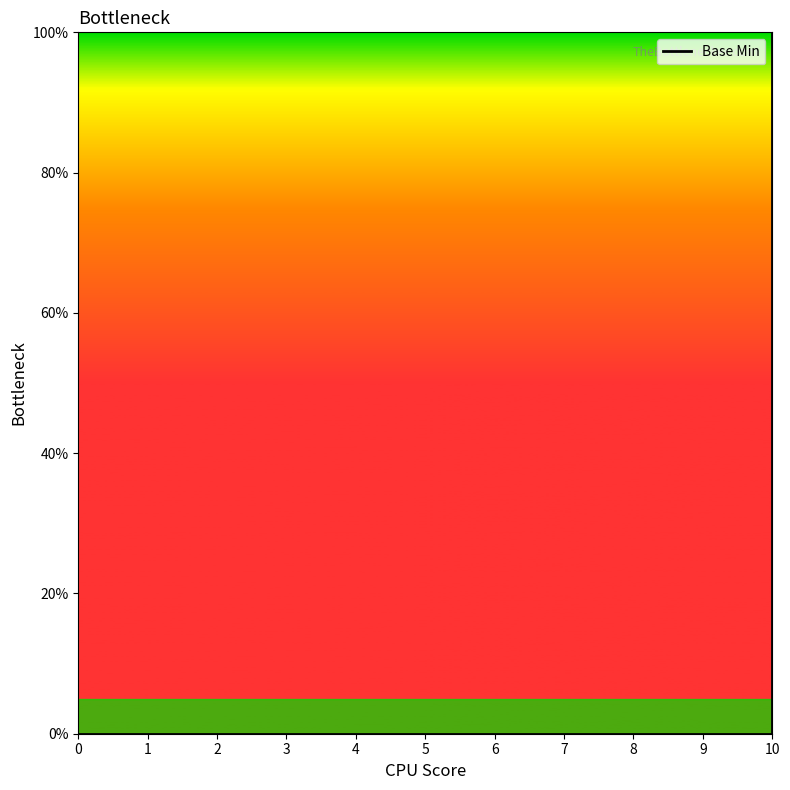

Rank the categories by value from lowest to highest.

0, 1, 2, 3, 4